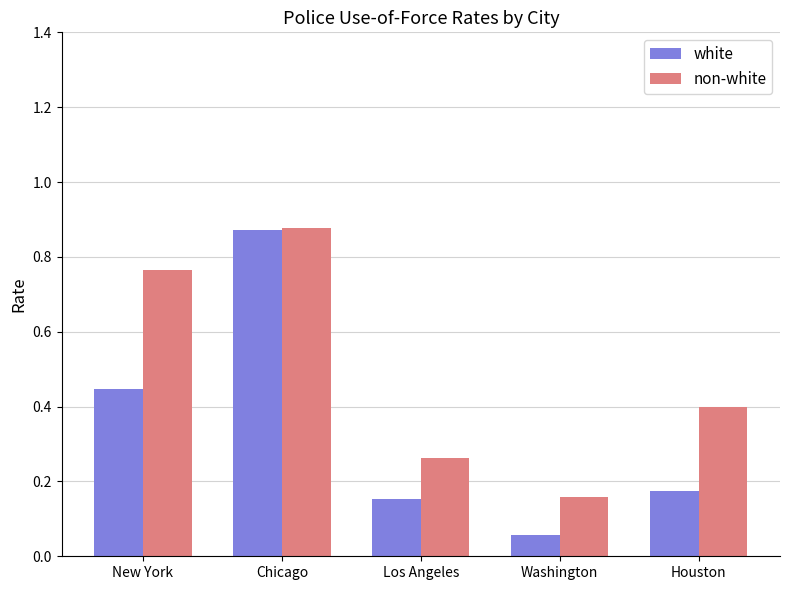

Rank the series by their average value, from highest to lowest.

non-white, white